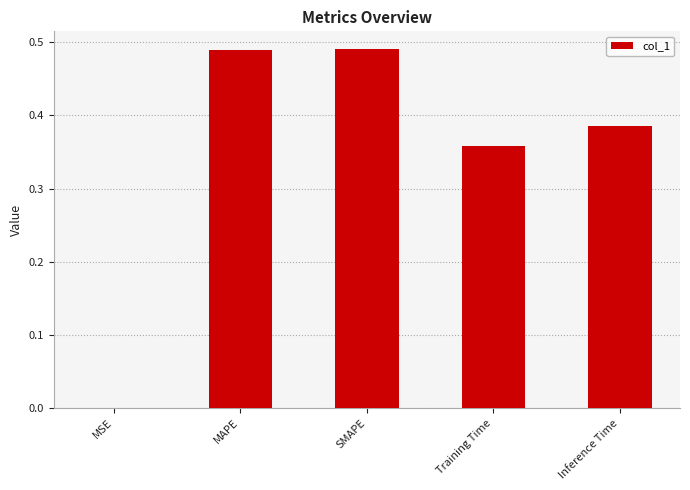

What is the sum of all values?

1.7